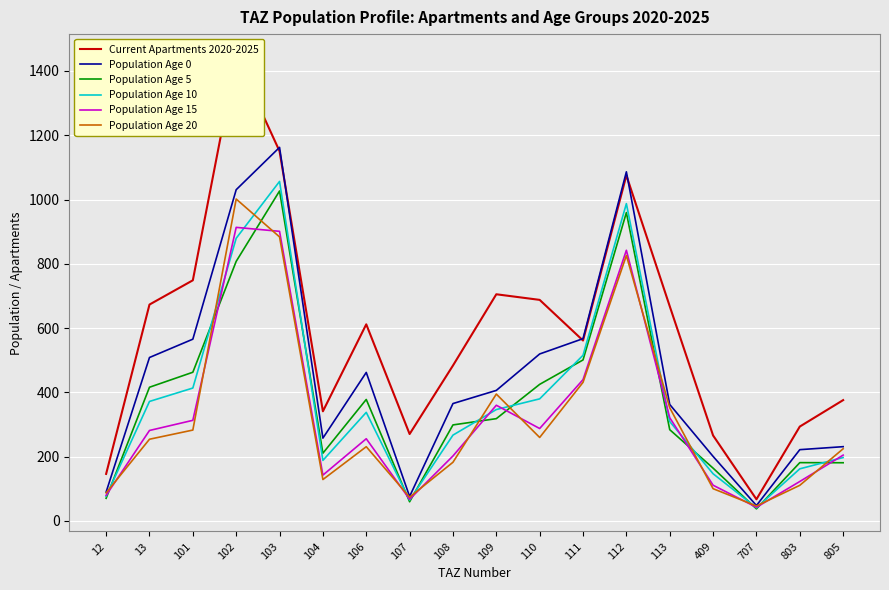

What are all the series names shown in the legend?

Current Apartments 2020-2025, Population Age 0, Population Age 5, Population Age 10, Population Age 15, Population Age 20